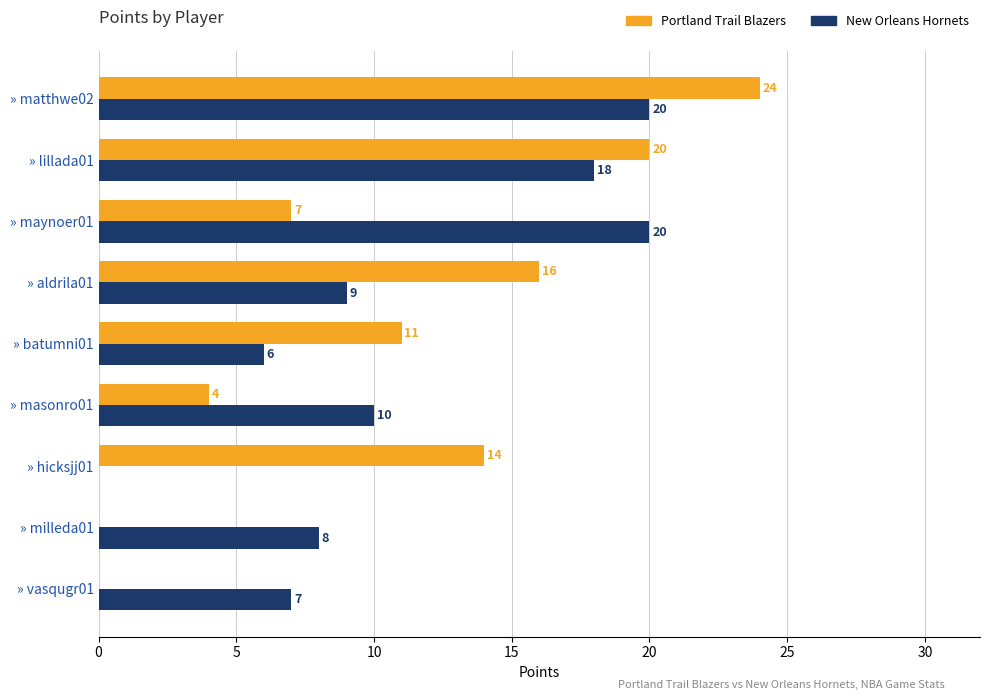

The Portland Trail Blazers series shows 13 at » matthwe02. True or false?

False